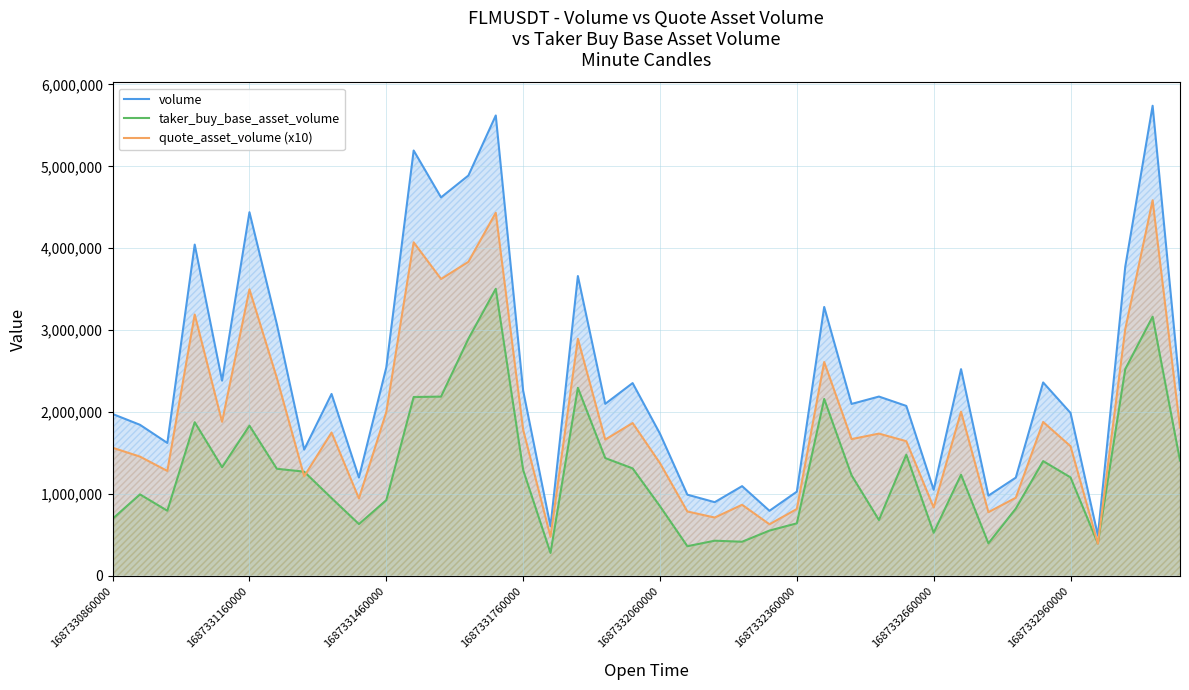

Which series has the widest spread of values?

volume